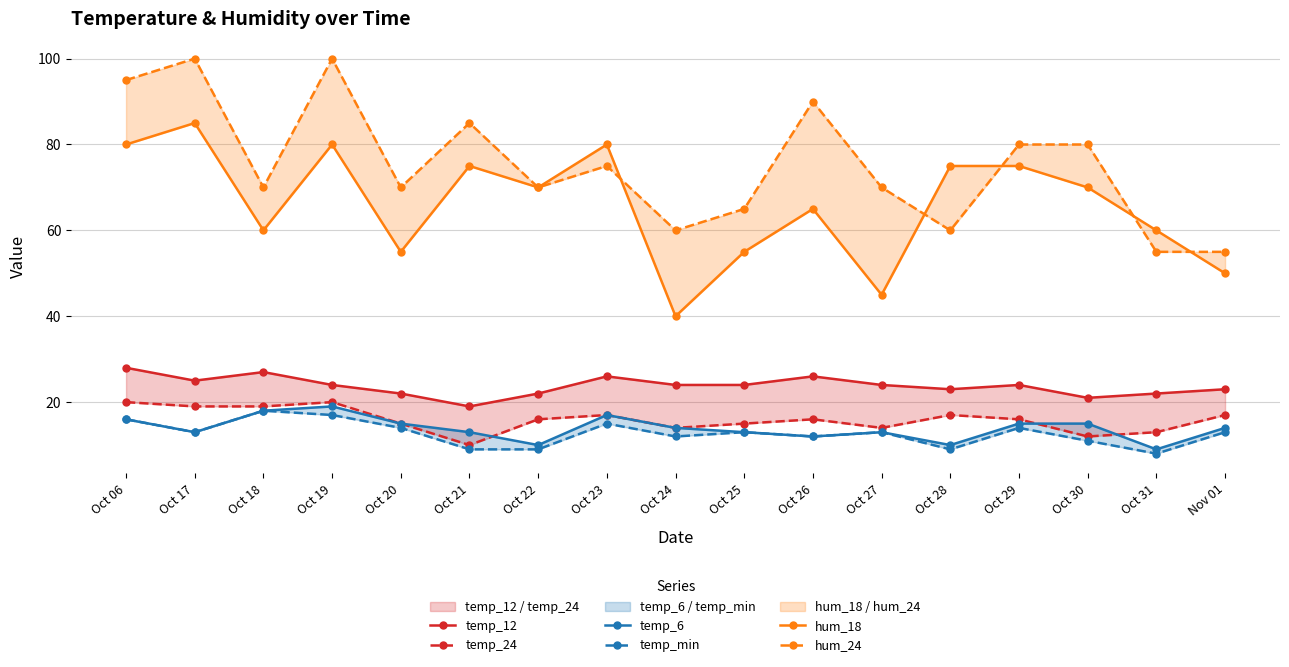

What is the value of the hum_24 point at the 3rd from the left?

70